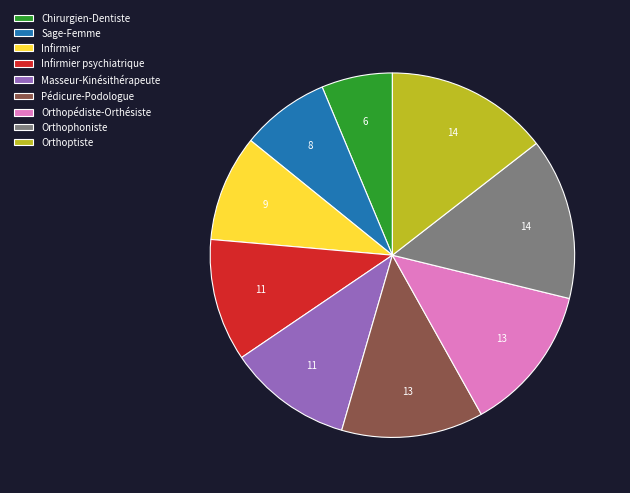

Is it true that Pédicure-Podologue is 13% of the pie?

True